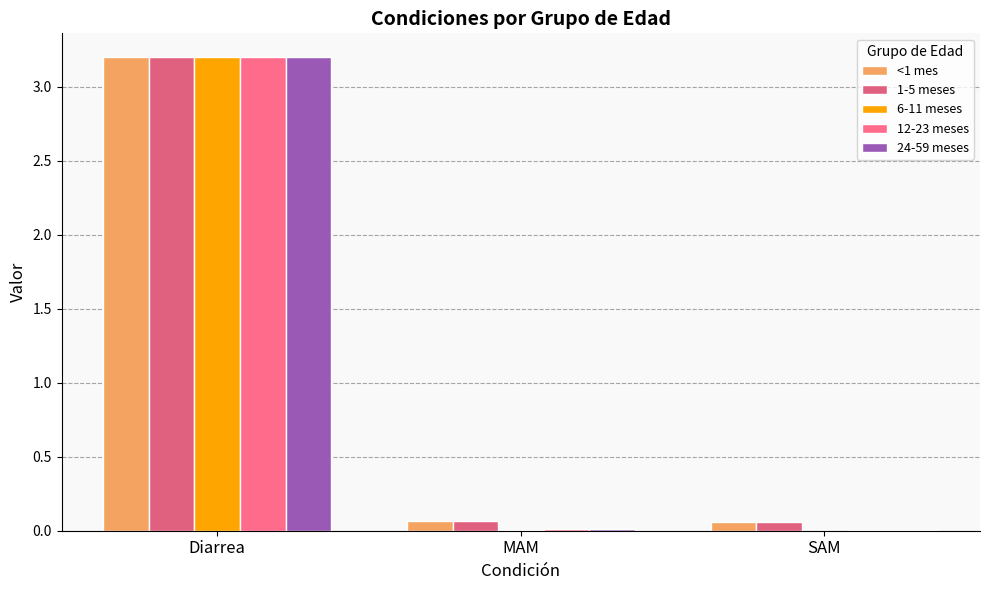

What is the total value across all series at SAM?

0.1